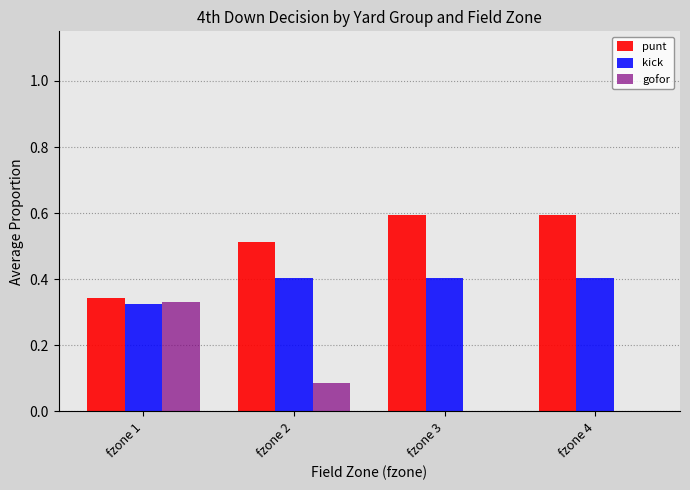

Which series has the largest range (max minus min)?

gofor